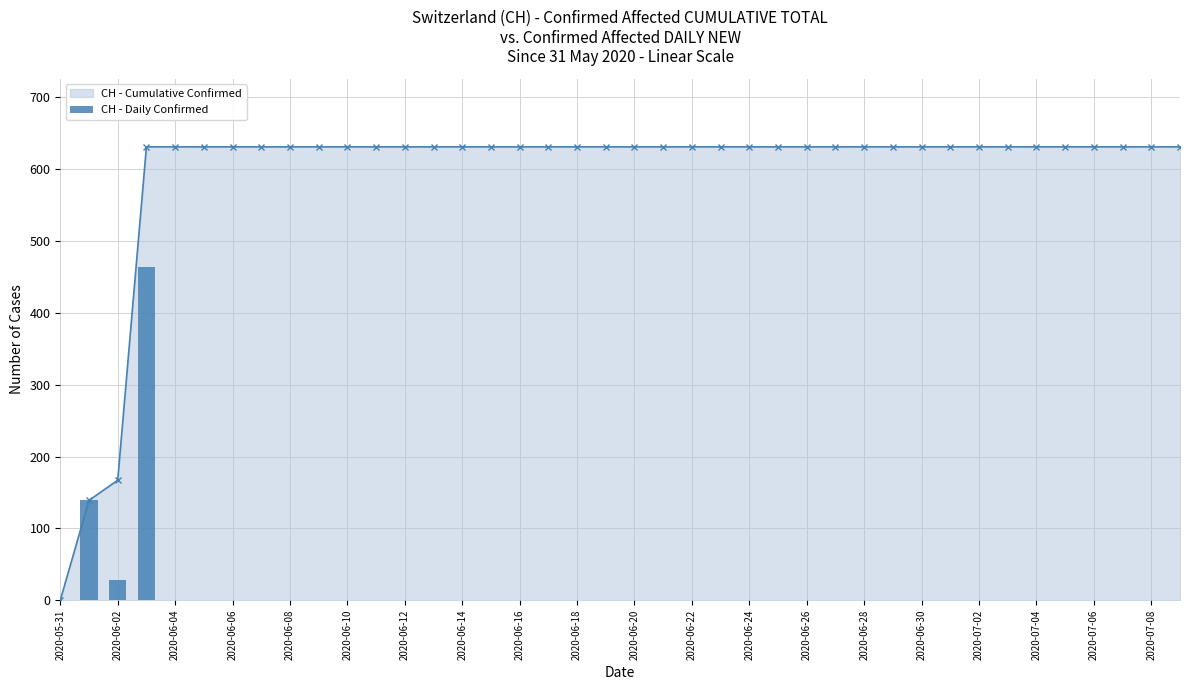

Reading left to right, list all the values displayed in this chart.

0	139	28	464	0	0	0	0	0	0	0	0	0	0	0	0	0	0	0	0	0	0	0	0	0	0	0	0	0	0	0	0	0	0	0	0	0	0	0	0